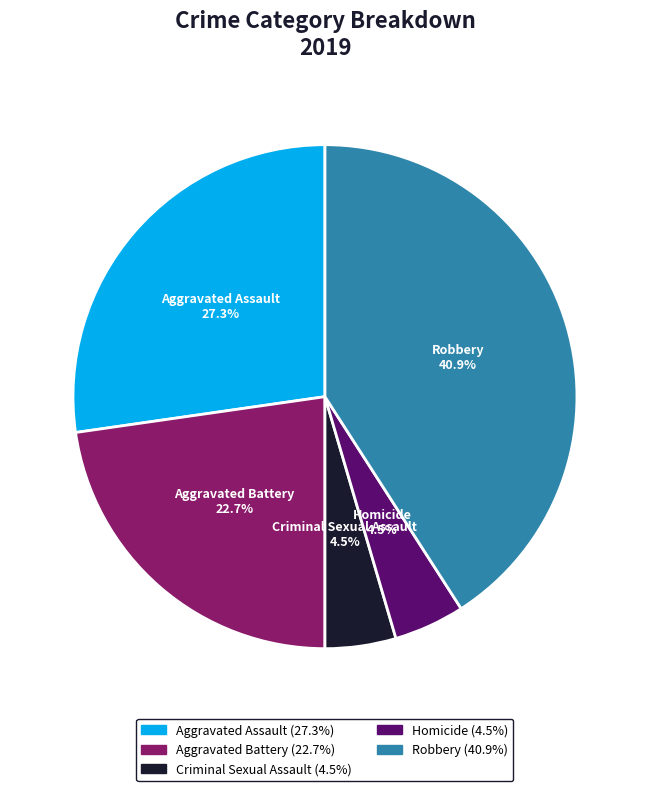

Do Homicide and Aggravated Assault together represent more than half of the pie?

No